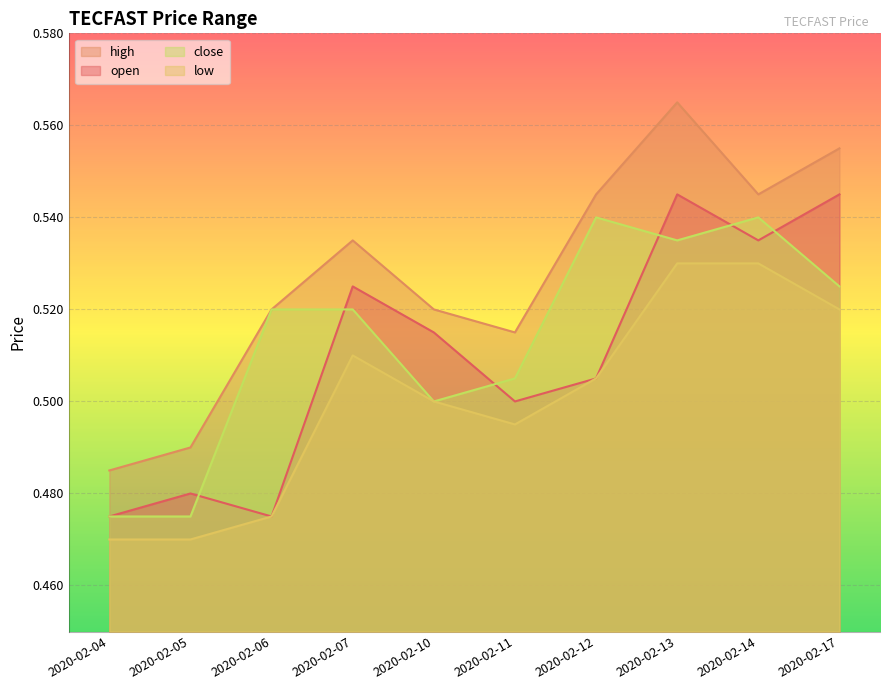

How many lines are shown in the chart?

4